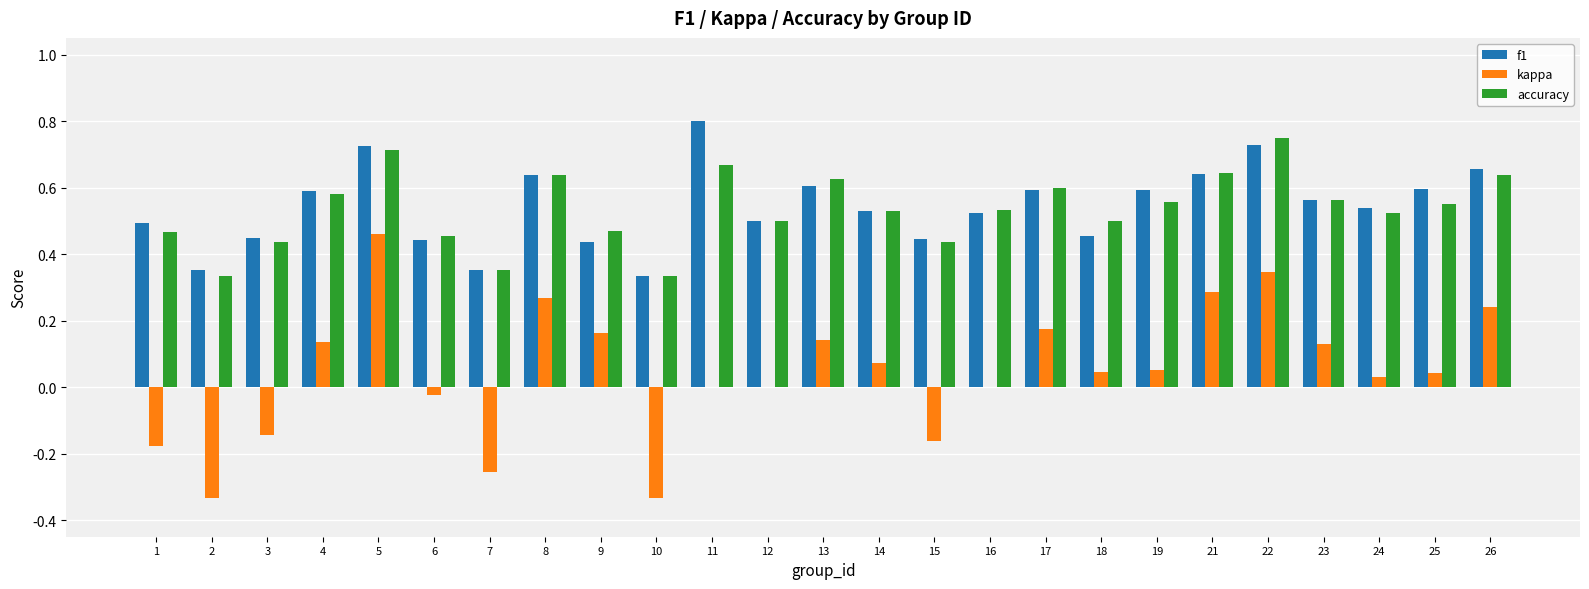

Count the number of categories in the chart.

25